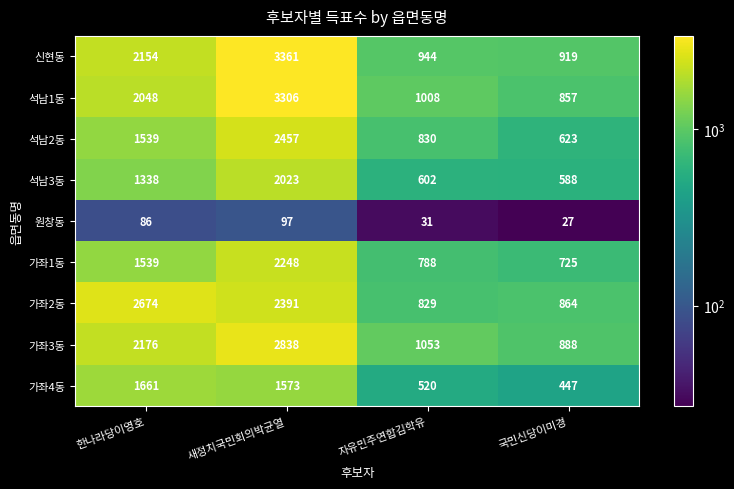

What is the average value of the 원창동 series?

60